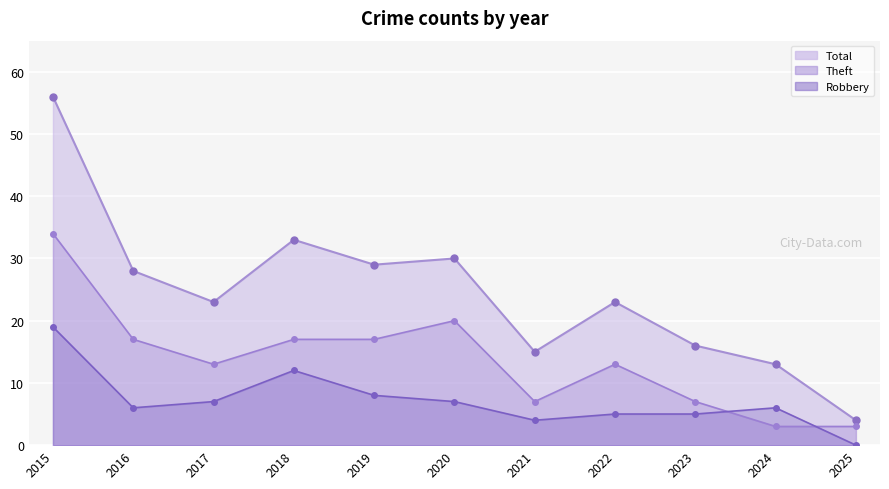

Is the value of Total at 2020 greater than the value of Theft at 2019?

Yes